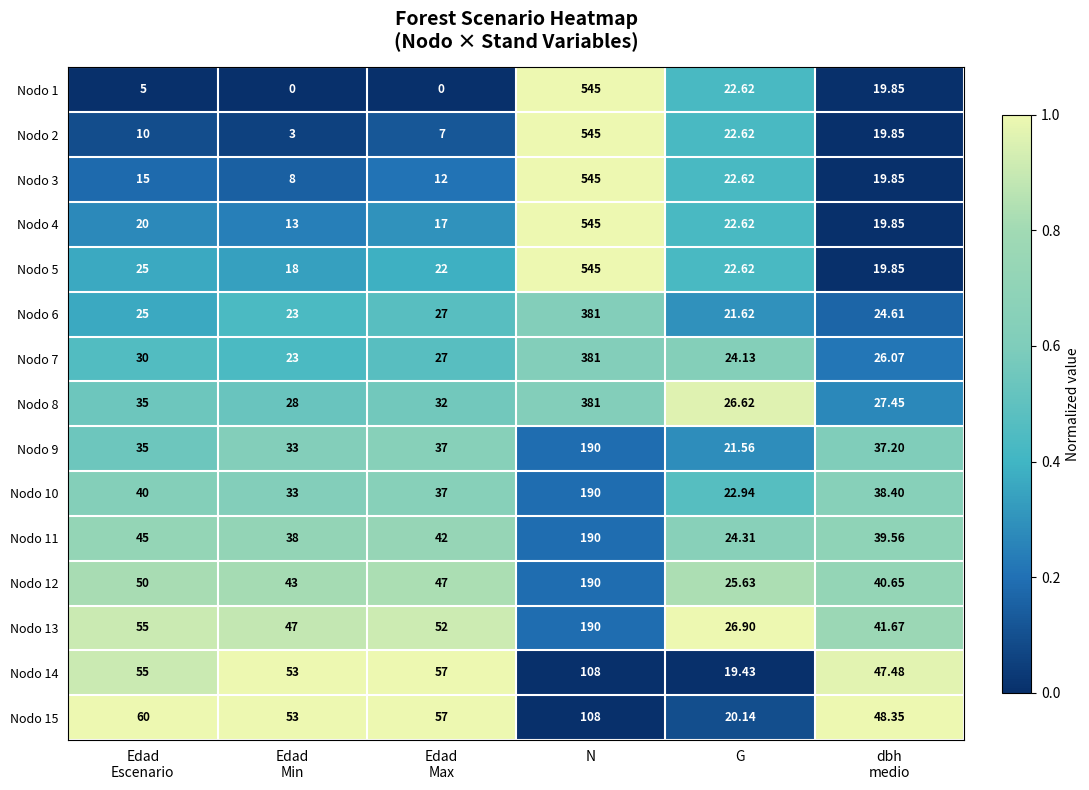

Which category has the highest value in the Nodo 11 series?

N